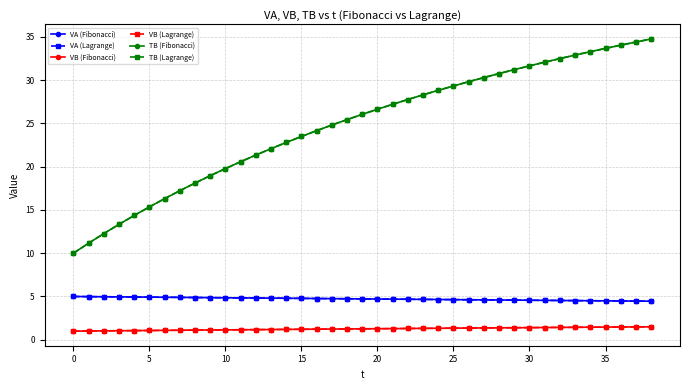

Is this an area chart (filled region under the line)?

No